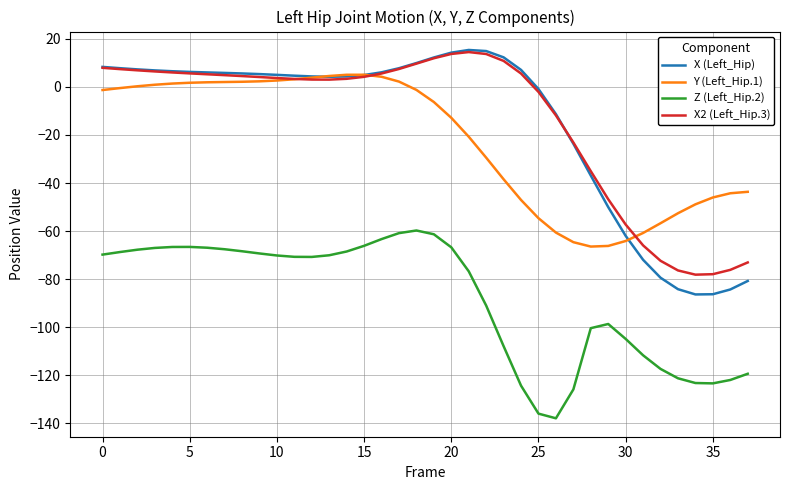

True or false: Z (Left_Hip.2) and X2 (Left_Hip.3) intersect in this chart.

False